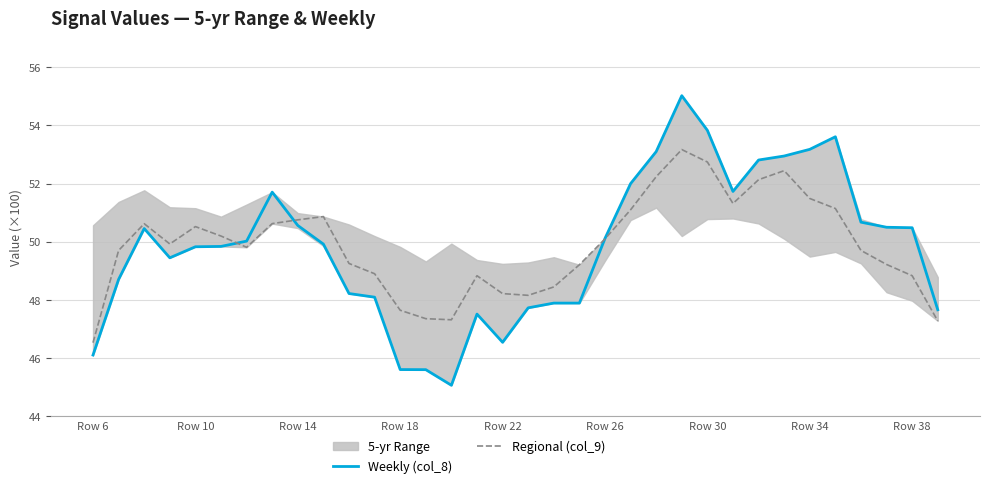

Is this an area chart (filled region under the line)?

No